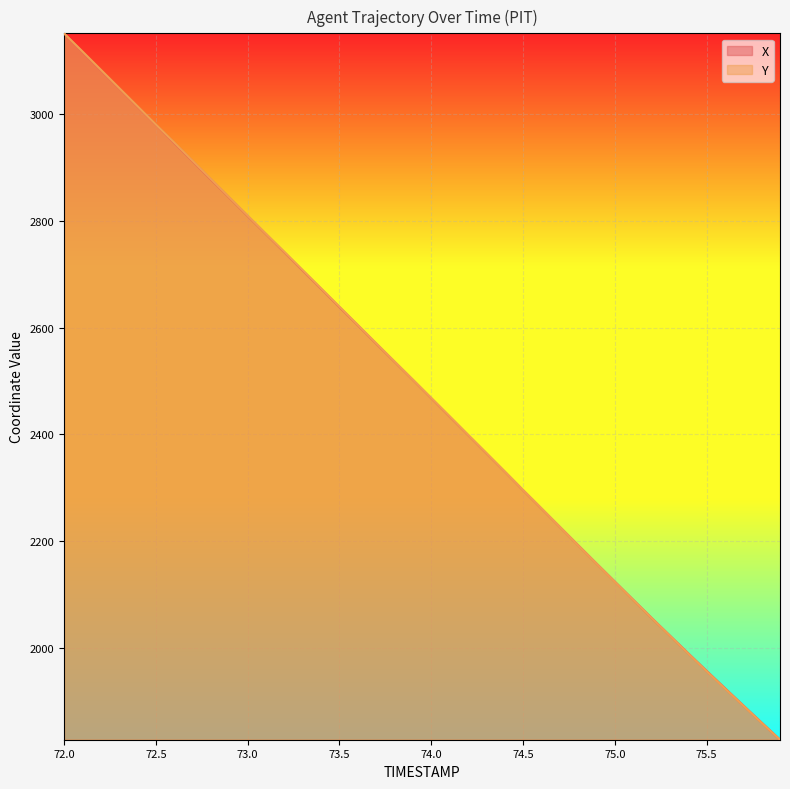

Reading left to right, extract all data points from this chart.

X: 3152.1	3117.7	3083.3	3049.3	3014.9	2980.9	2946.5	2912.5	2878.1	2844.1	2809.7	2775.6	2741.6	2707.2	2673.2	2638.8	2604.8	2570.4	2536.3	2502.3	2467.9	2433.5	2399.1	2364.7	2330.3	2295.5	2261.1	2226.7	2192.3	2157.9	2123.9	2089.9	2055.9	2022.6	1989.4	1956.5	1924.0	1891.5	1859.4	1827.3
Y: 3152.1	3118.3	3084.0	3049.8	3015.5	2981.3	2947.4	2913.2	2878.9	2844.6	2810.4	2776.1	2742.3	2708.0	2673.8	2639.5	2605.2	2571.0	2536.7	2502.5	2468.2	2433.9	2399.3	2365.0	2330.3	2295.6	2261.4	2226.7	2192.0	2157.8	2123.5	2089.7	2055.8	2022.4	1989.0	1956.0	1923.4	1891.2	1859.0	1827.3